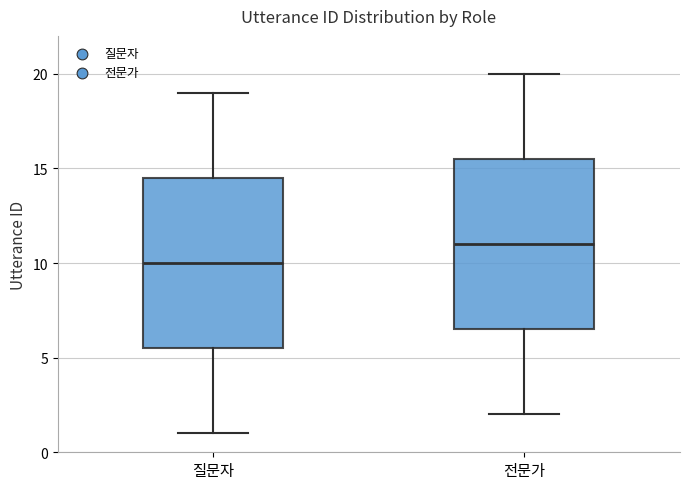

Where is the lower edge of the box for 질문자 on the y-axis? The values are not printed on the chart, so give them approximately, as read against the axis.

5.5